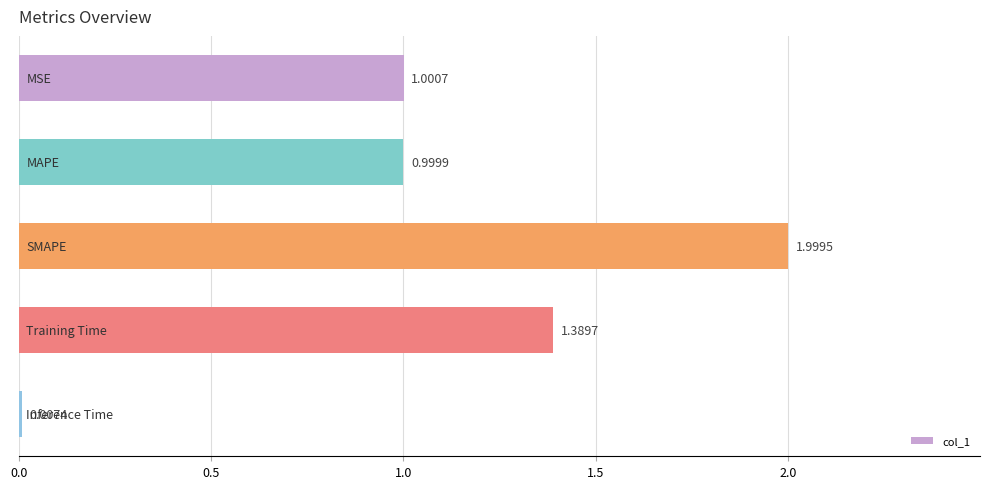

How many distinct data groups are displayed?

1